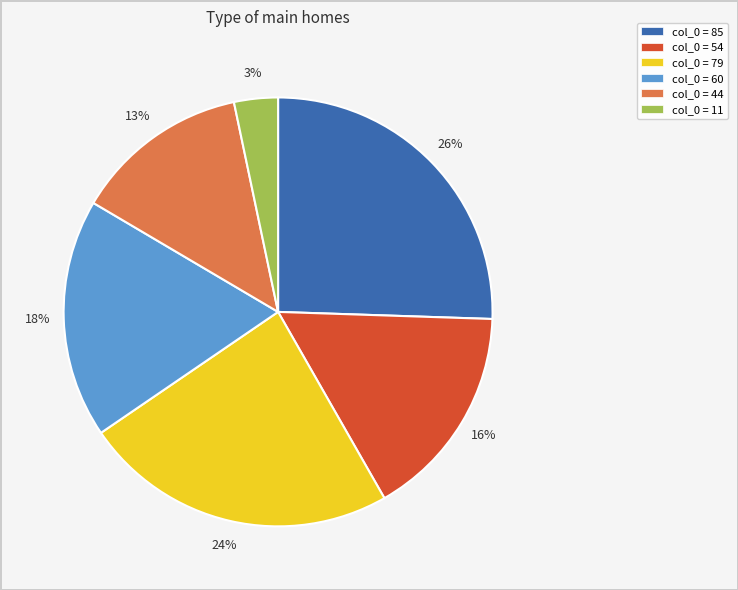

Does any single category account for the majority?

No